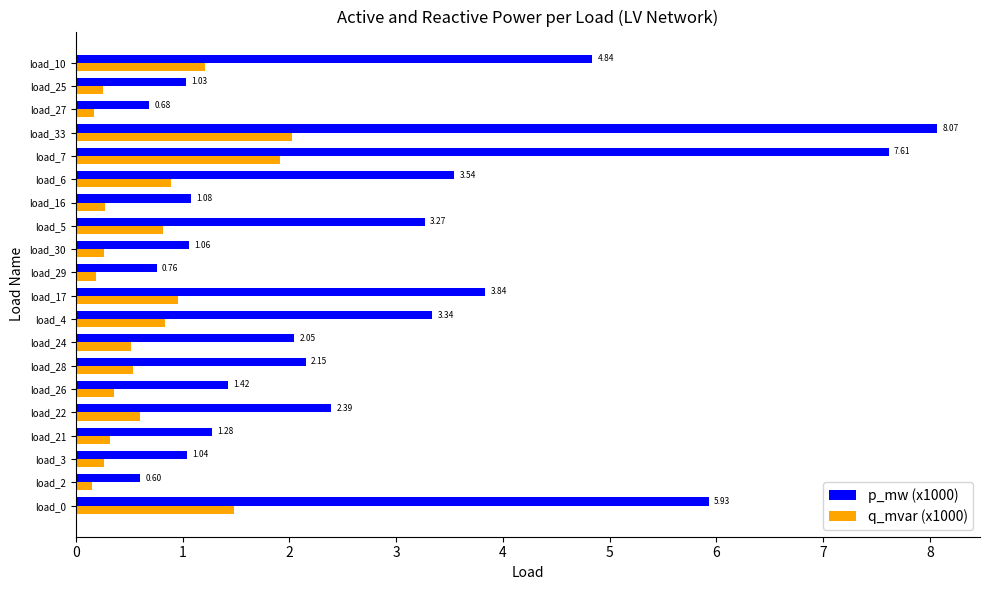

Which series has the widest spread of values?

p_mw (x1000)